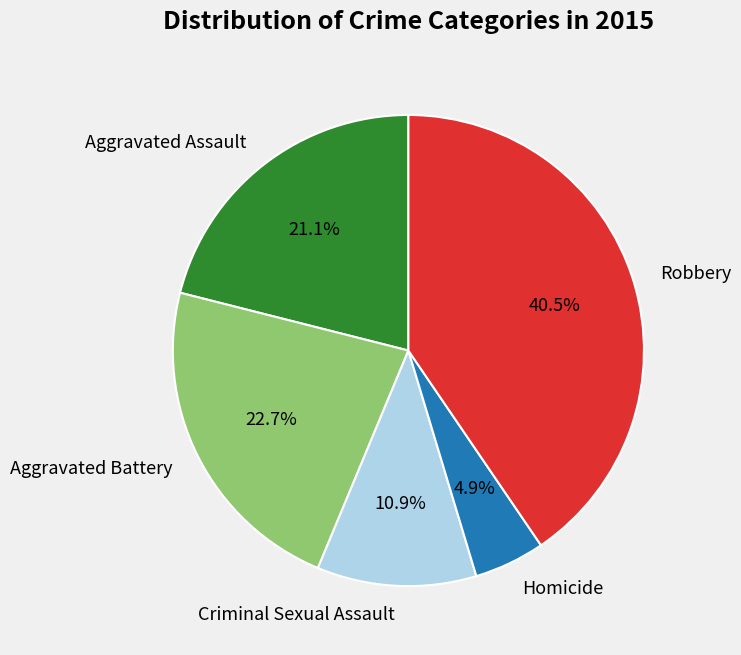

Rank the categories by value from lowest to highest.

Homicide, Criminal Sexual Assault, Aggravated Assault, Aggravated Battery, Robbery